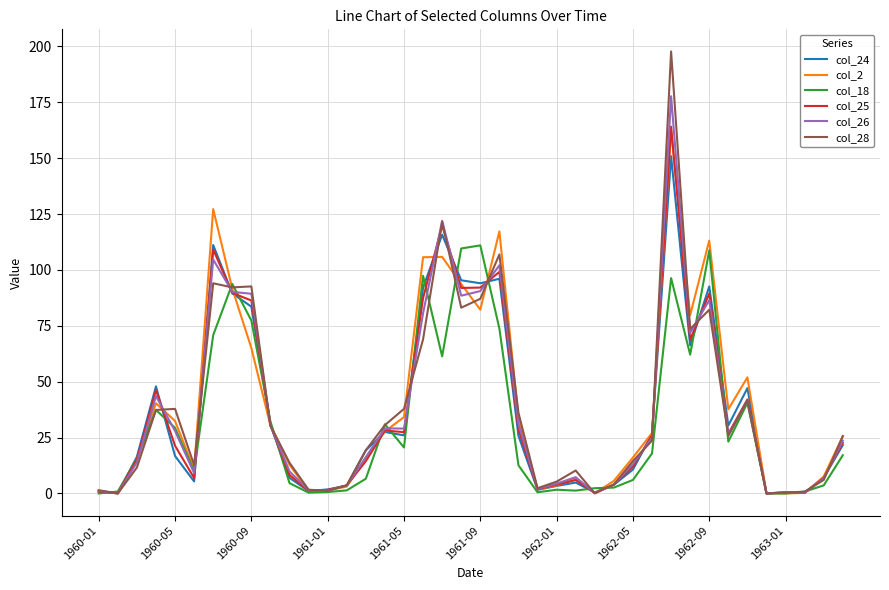

What is the maximum value for col_28?

197.8